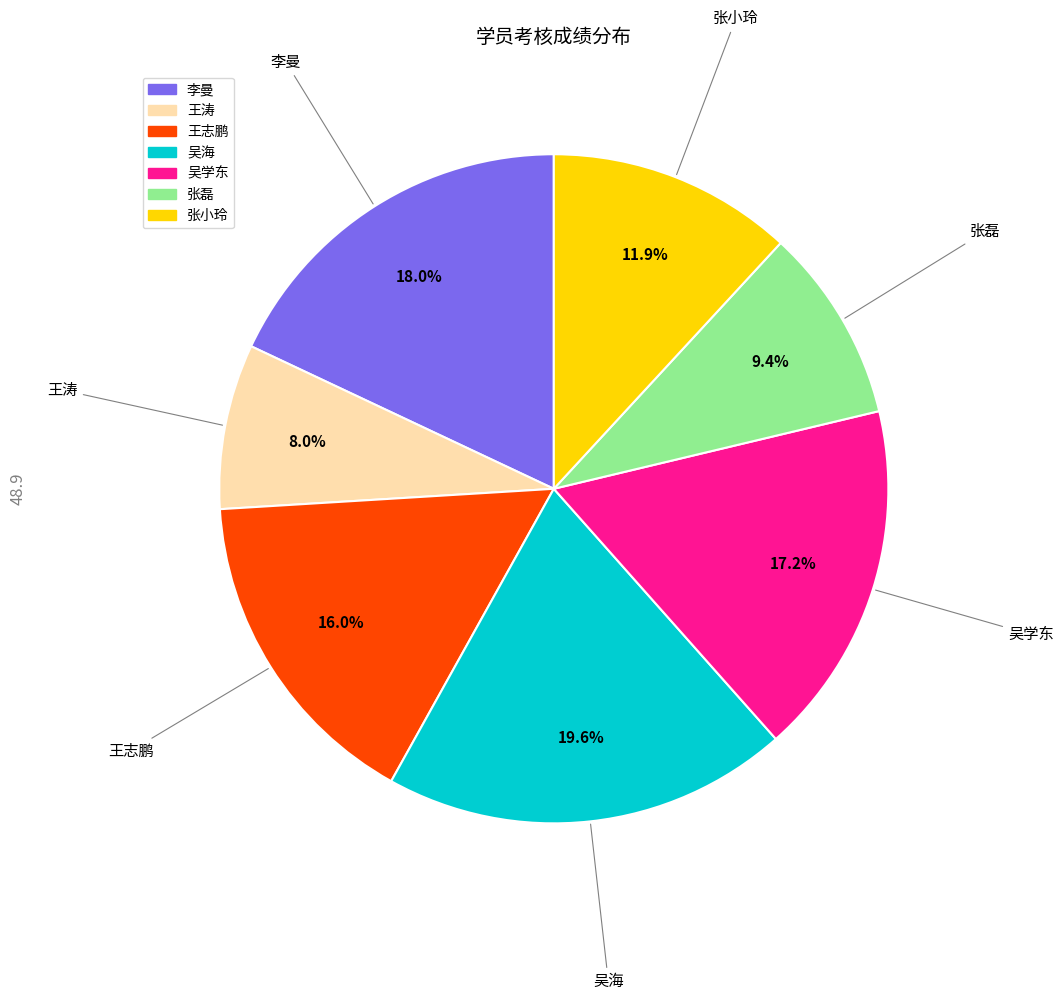

Is it true that 王志鹏 is 16% of the pie?

True